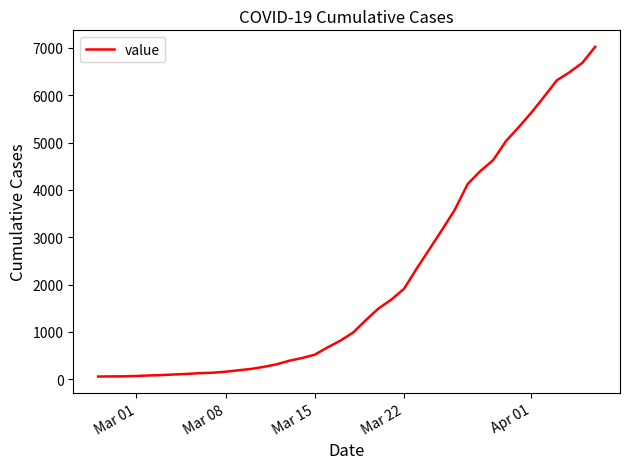

What is the difference between the maximum and minimum values?

6965